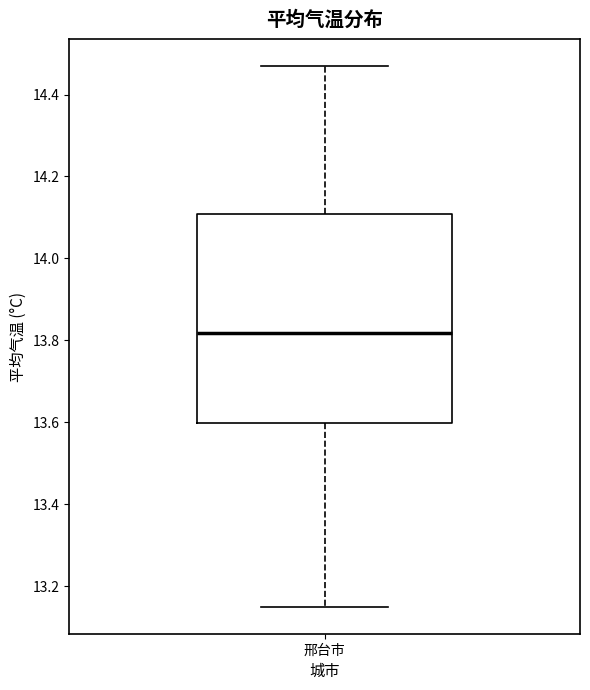

Read this box plot against the y-axis: the position of the median line, the range covered by the box, and the ends of both whiskers. The values are not printed on the chart, so give them approximately, as read against the axis.

median 13.82, box 13.60 to 14.10, whiskers 13.14 to 14.46